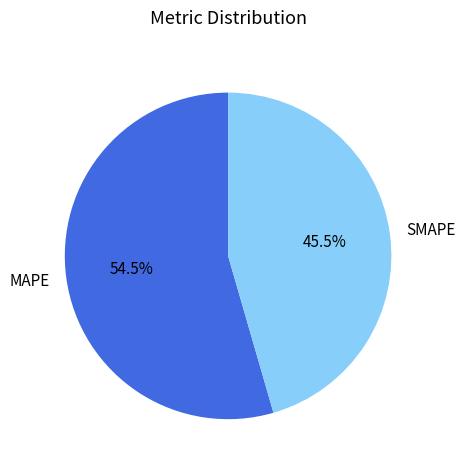

Which category has the smallest portion of the pie?

SMAPE